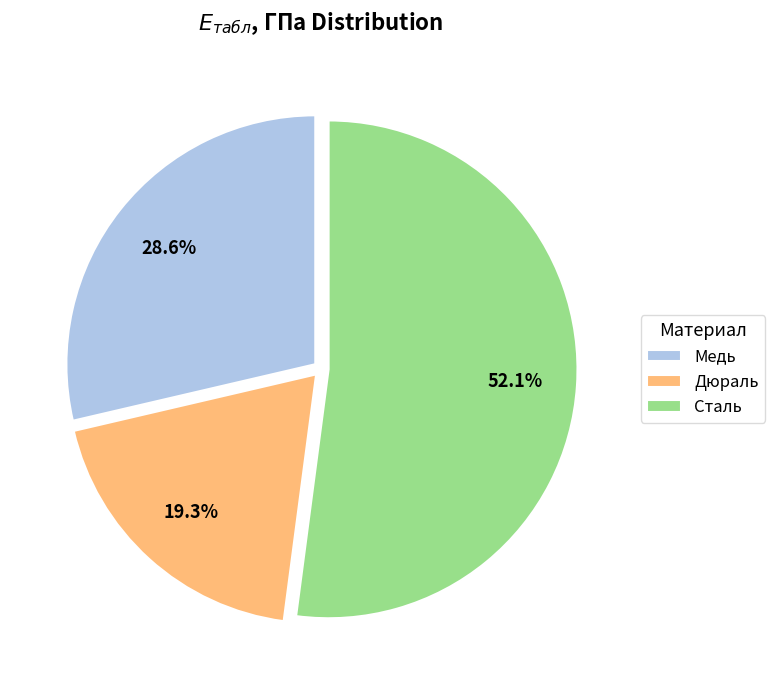

Which has a higher value, Дюраль or Сталь?

Сталь